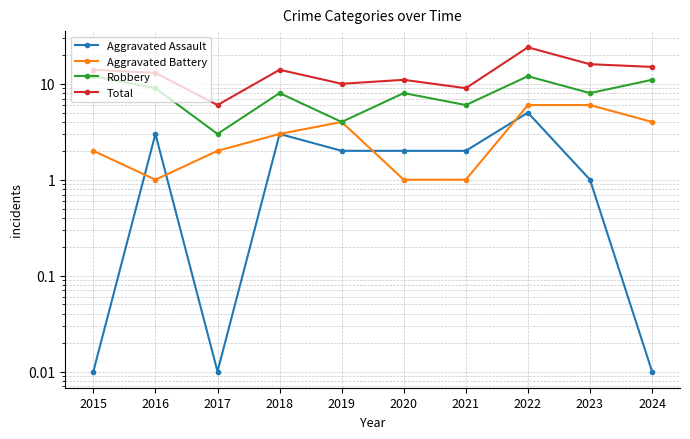

Which series changed the most between 2019 and 2024?

Robbery